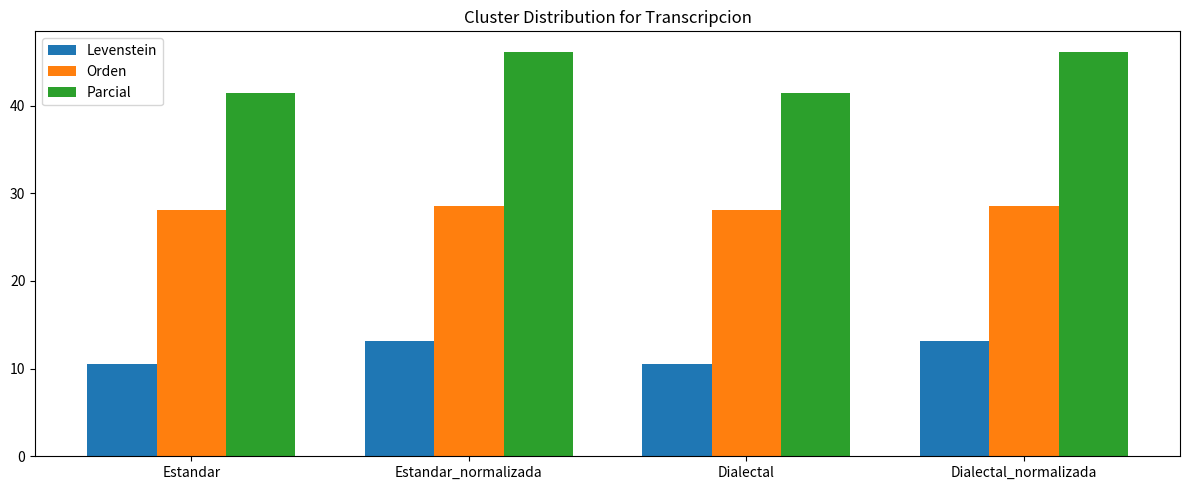

What is the greatest value displayed?

46.2